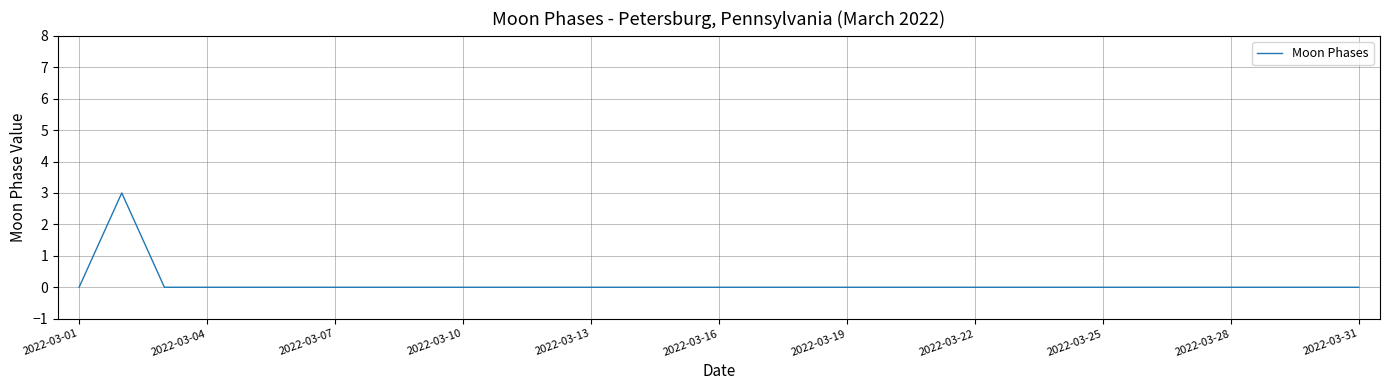

Reading left to right, transcribe all the data shown in this chart.

0	3	0	0	0	0	0	0	0	0	0	0	0	0	0	0	0	0	0	0	0	0	0	0	0	0	0	0	0	0	0